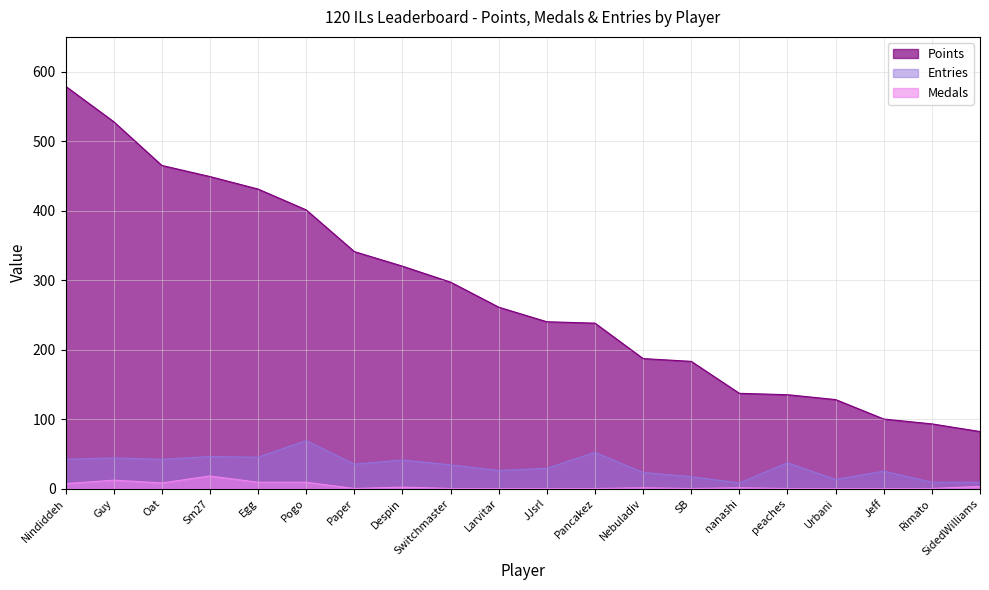

What are all the series names shown in the legend?

Points, Entries, Medals